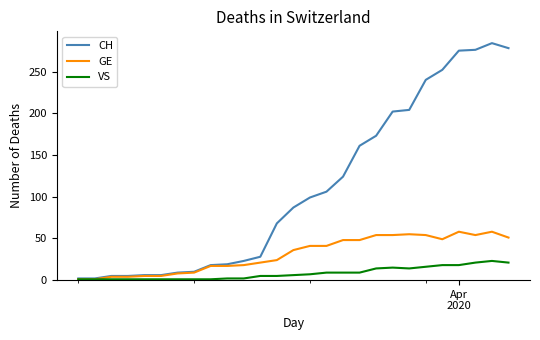

Rank the series by their maximum value, from lowest to highest.

VS, GE, CH